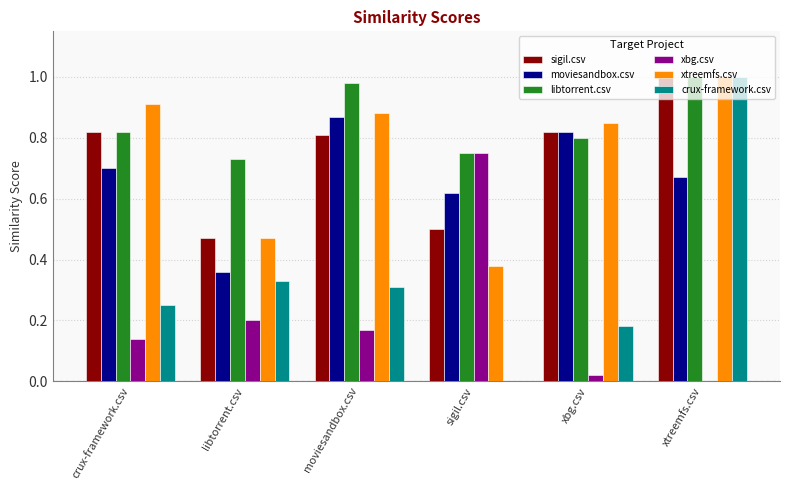

Is it true that crux-framework.csv equals 0.2 at moviesandbox.csv?

False